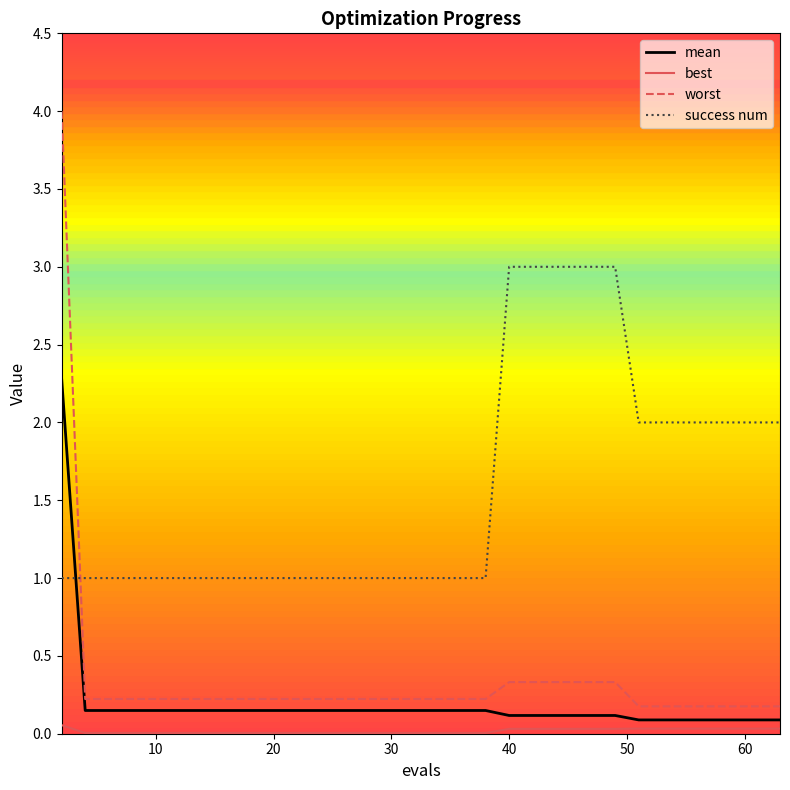

Which series has the widest spread of values?

worst